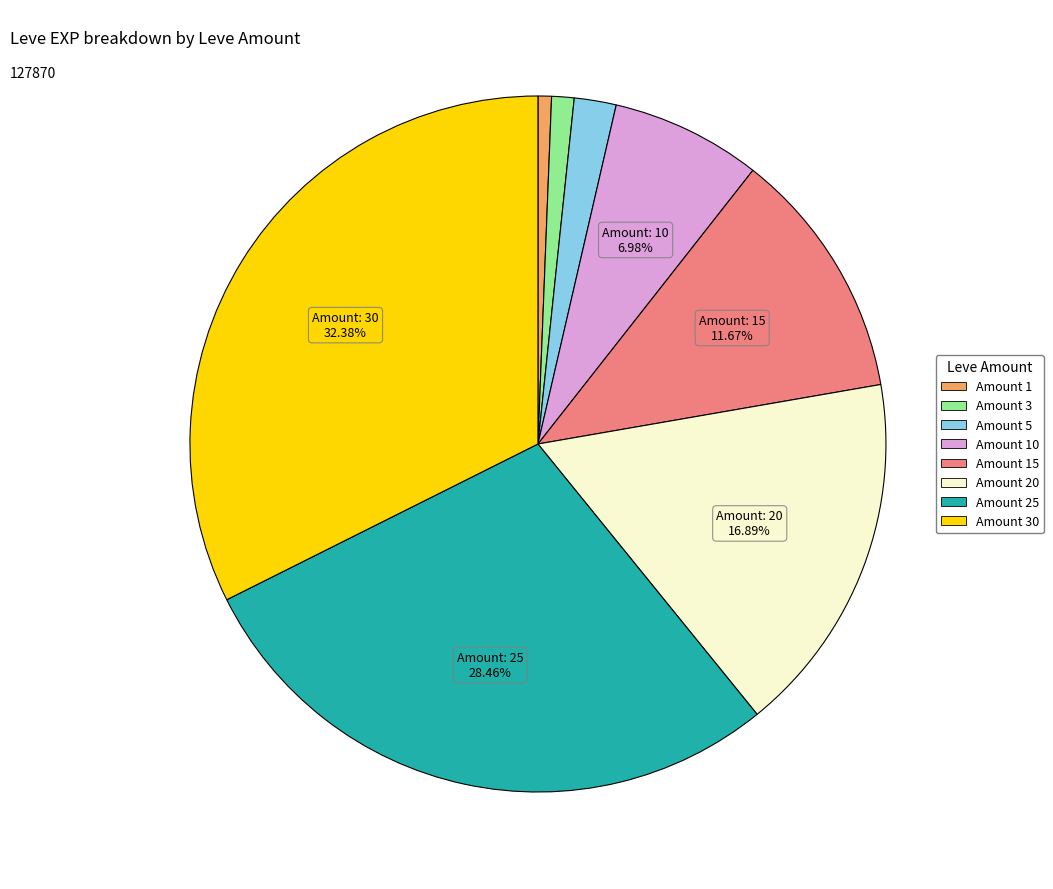

How many slices are in this pie chart?

8